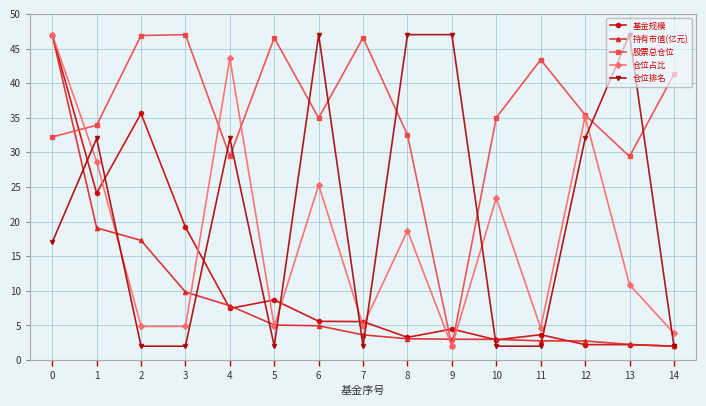

What is the spread (max minus min) of values at 4?

36.2